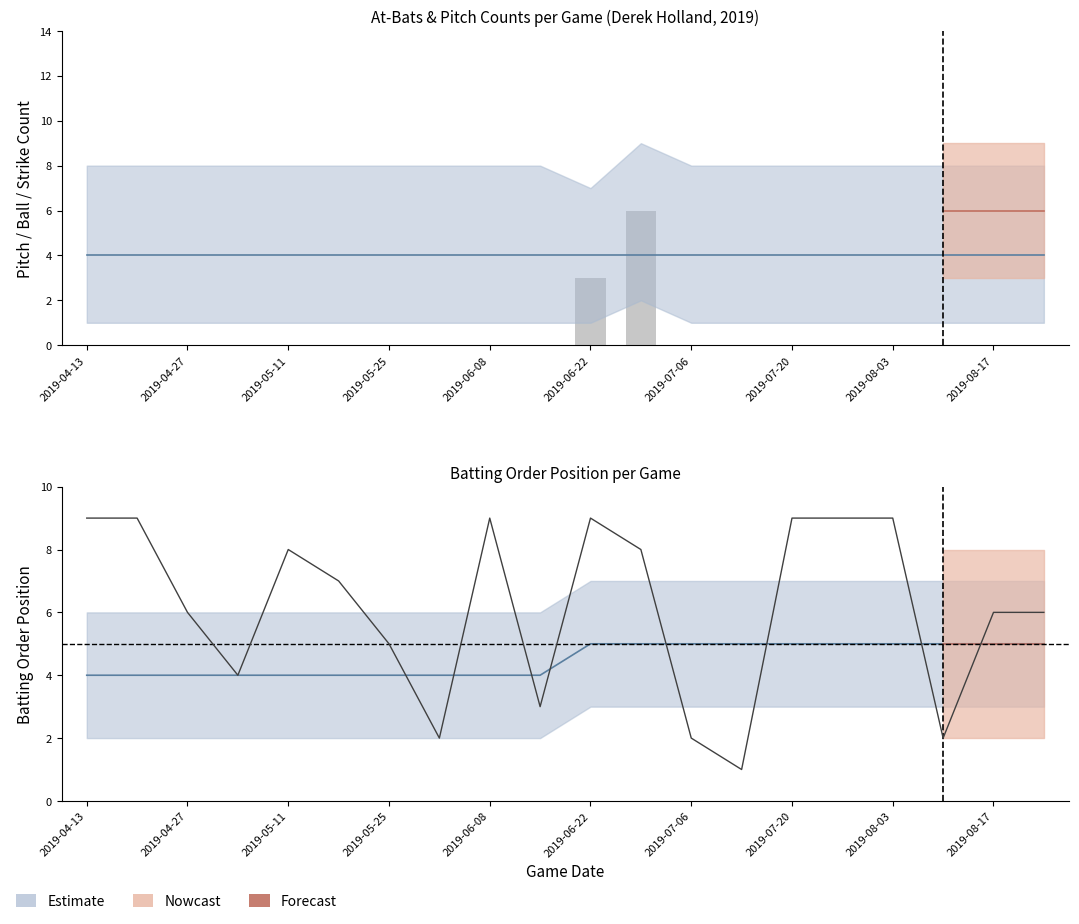

How many Pitches values are between 0 and 1?

18